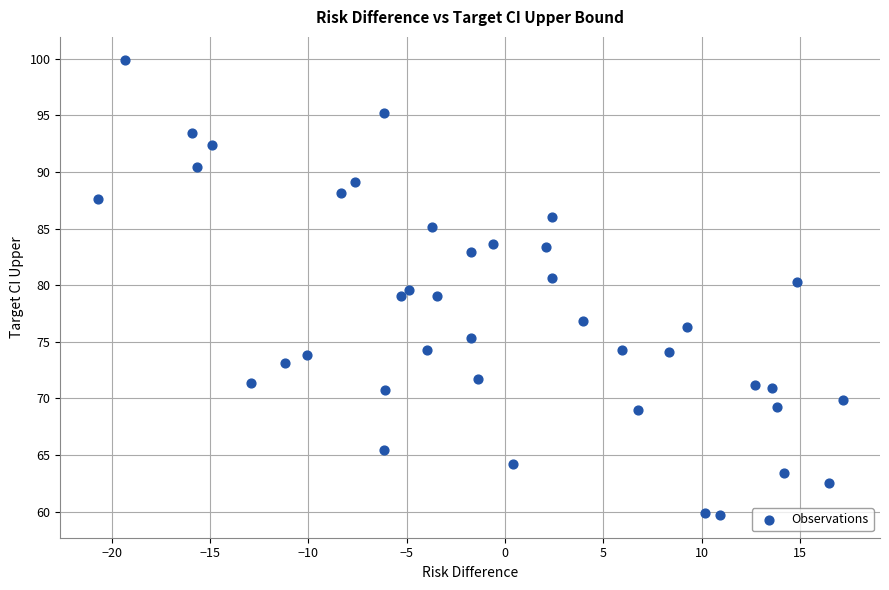

What is the range of X values (max minus min)?

37.9